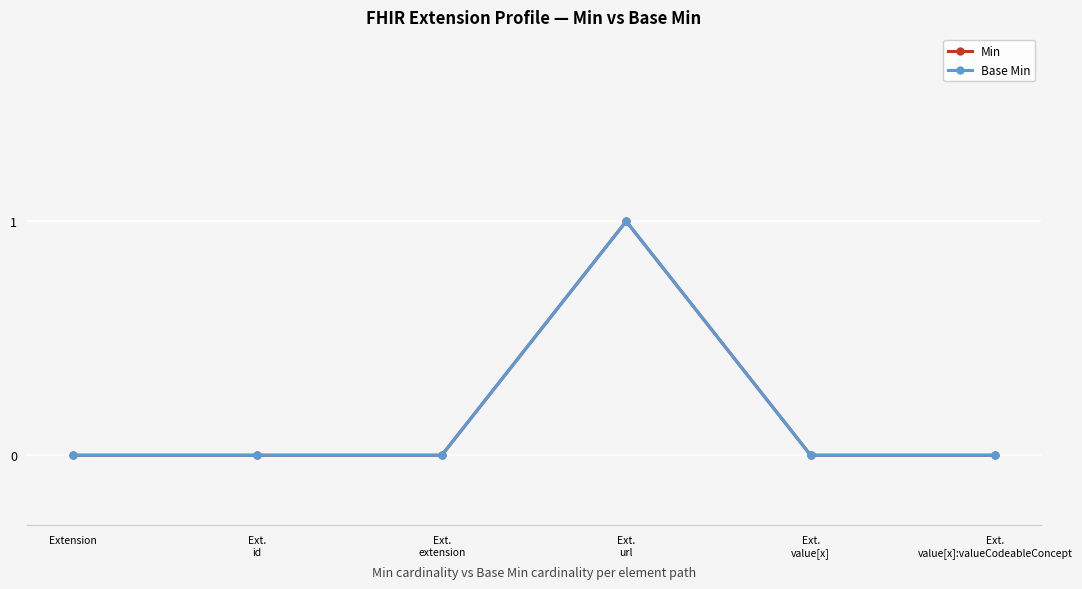

In Base Min, how many points are higher than both neighbors (excluding endpoints)?

1